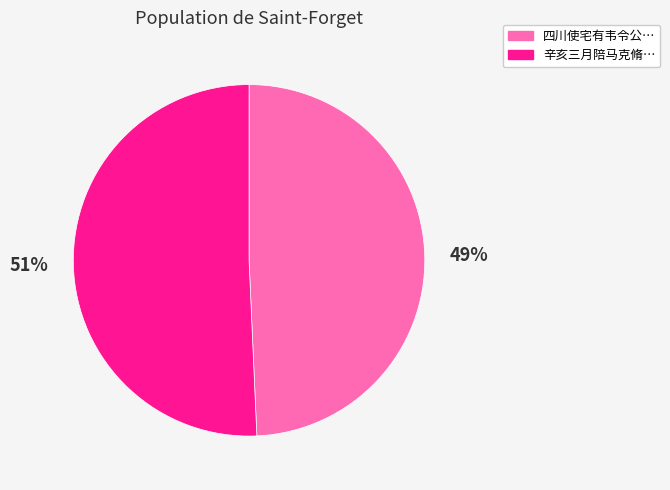

To the nearest percent, what is the average slice percentage?

50%